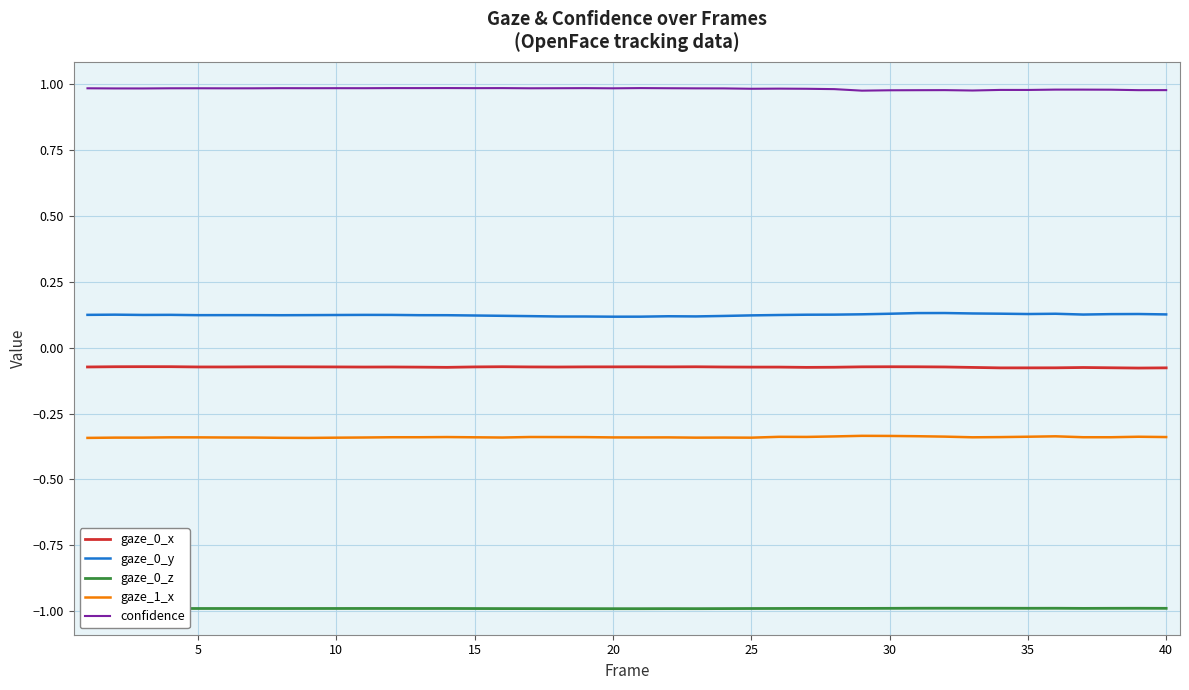

What are all the series names shown in the legend?

gaze_0_x, gaze_0_y, gaze_0_z, gaze_1_x, confidence